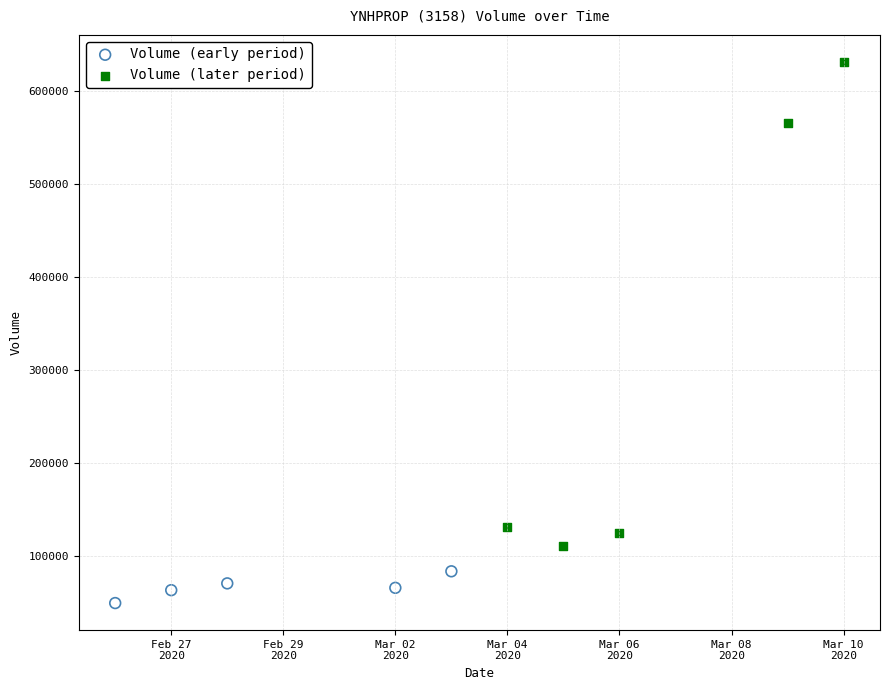

Which series reaches the maximum Y coordinate?

Volume (later period)